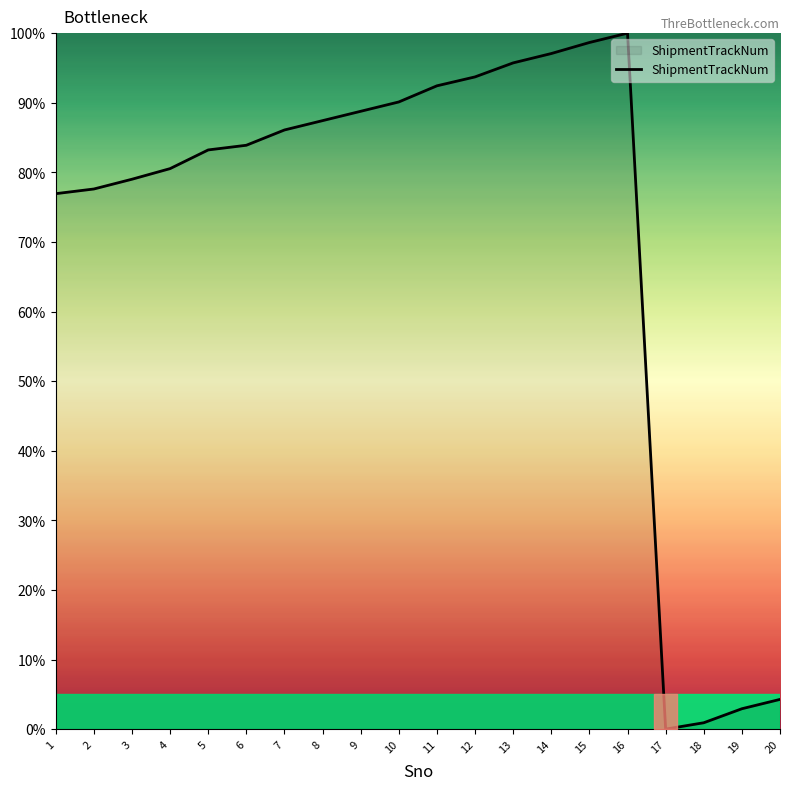

What is the greatest value displayed?

100.0